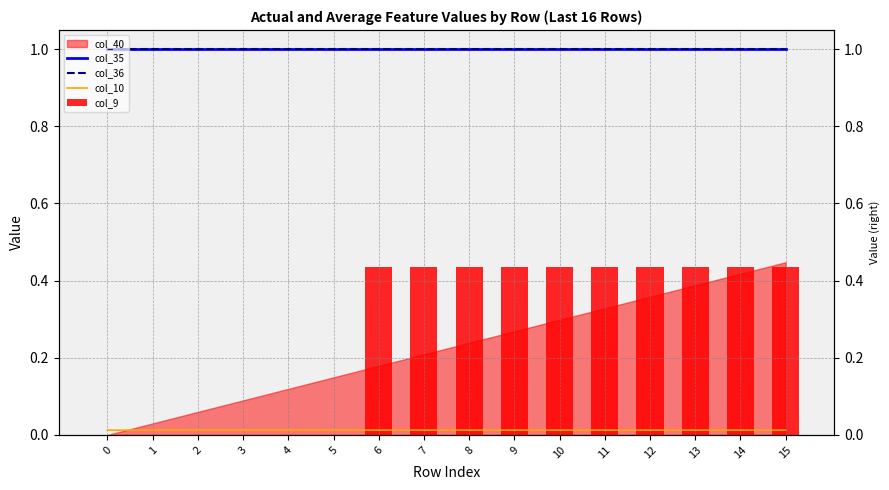

What is the value of the col_9 bar at the 8th from the left?

0.4